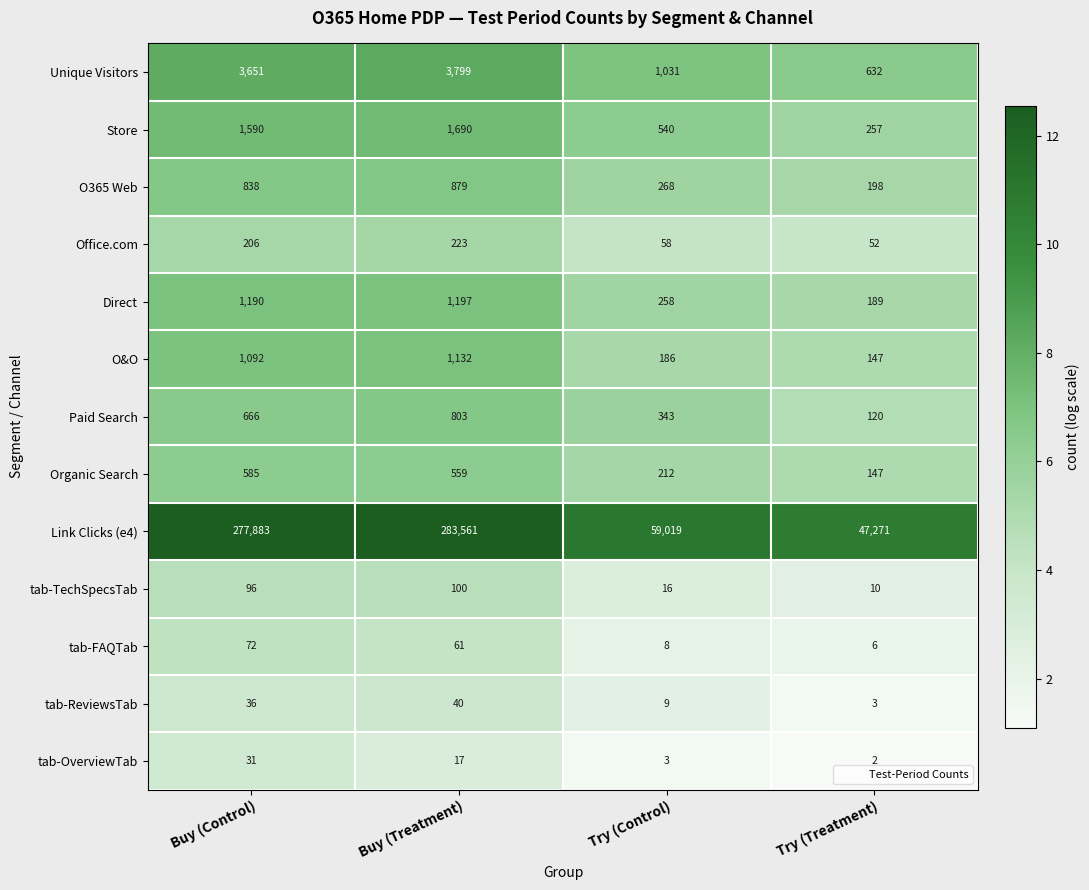

Which series has the largest total across all categories?

Link Clicks (e4)